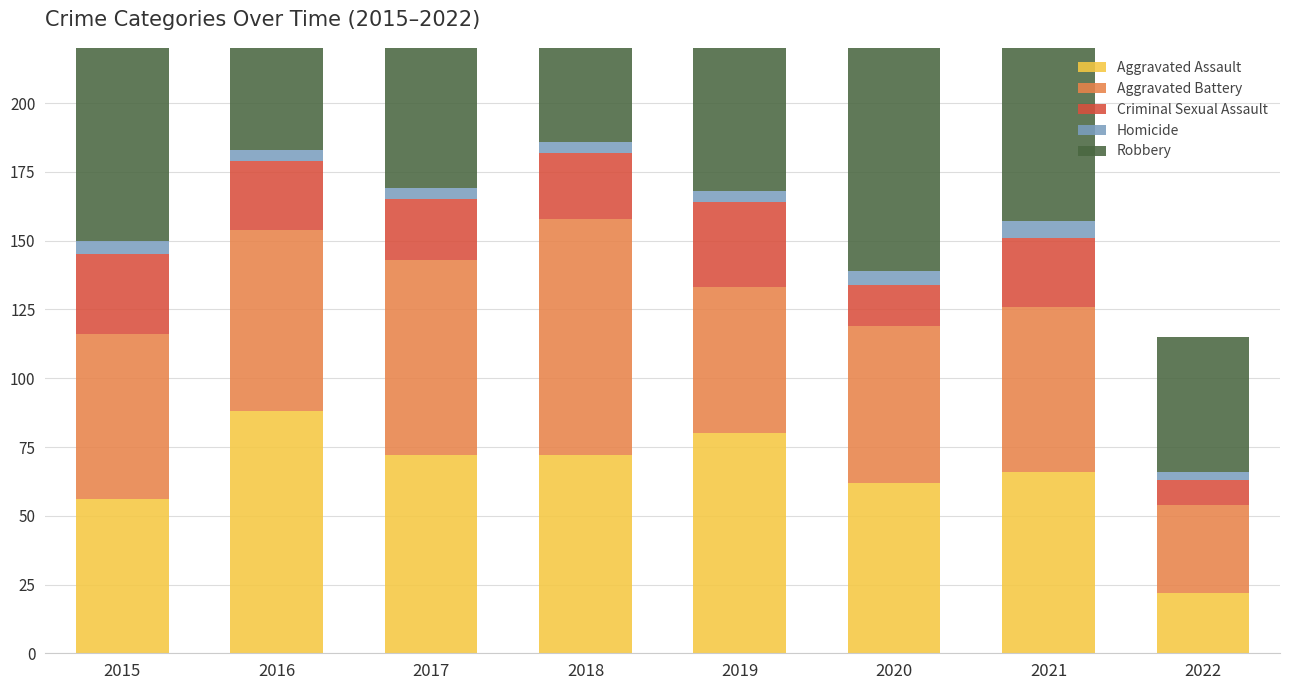

Between 2019 and 2020, which is larger?

2019